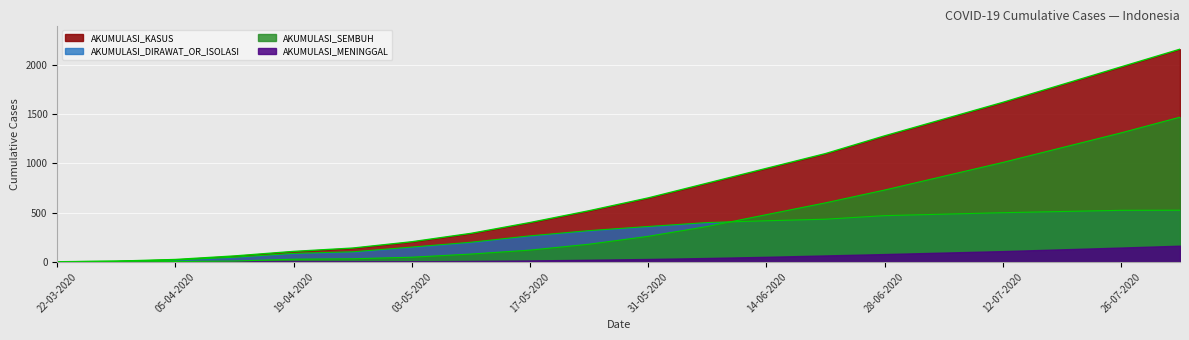

Which series has the largest total across all categories?

AKUMULASI_KASUS